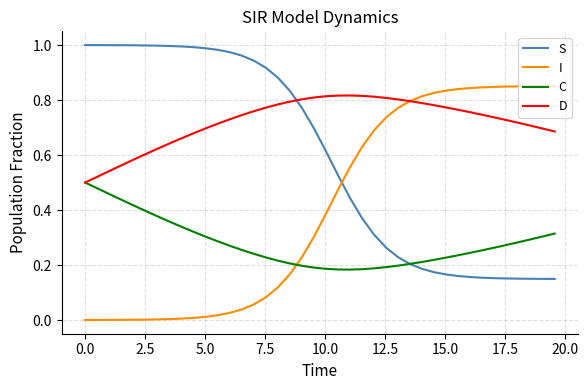

List the series in order of their overall mean, highest first.

D, S, I, C